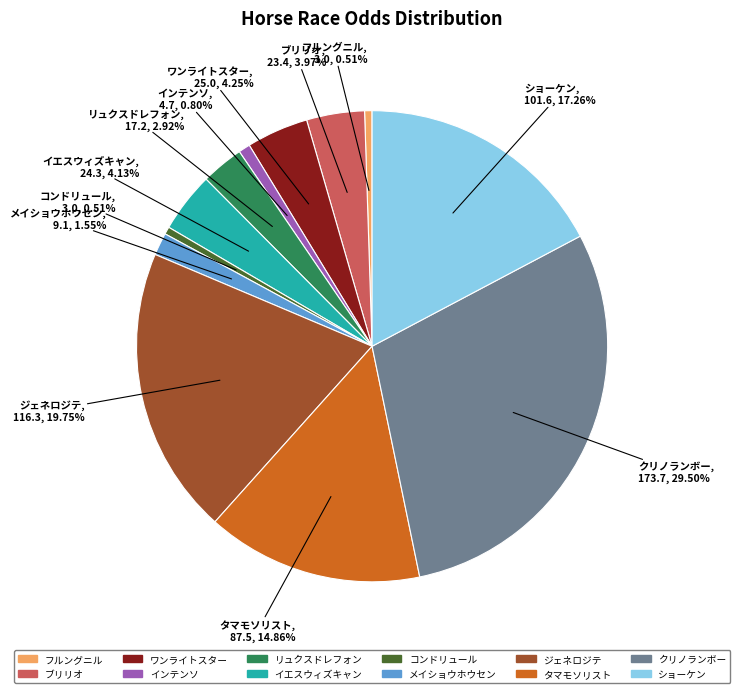

What is the largest slice in the pie chart?

クリノランボー